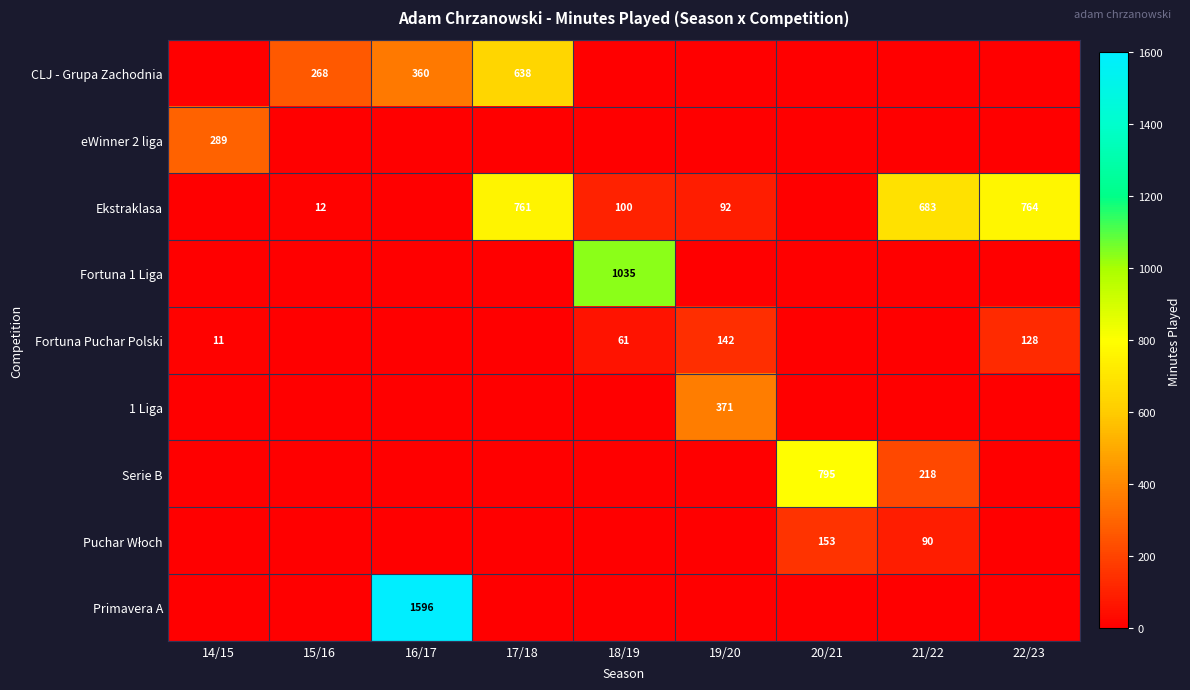

The value of CLJ - Grupa Zachodnia at 17/18 is 638. True or false?

True